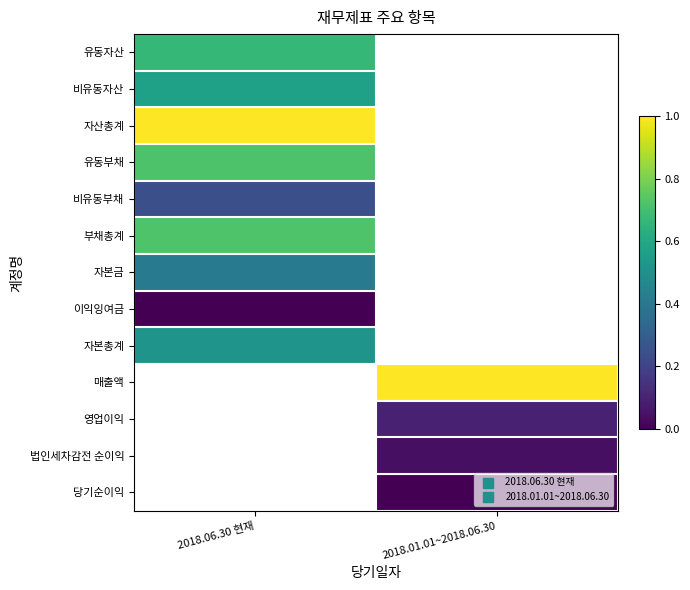

List the labels in order of 매출액 value, largest first.

2018.06.30 현재, 2018.01.01~2018.06.30